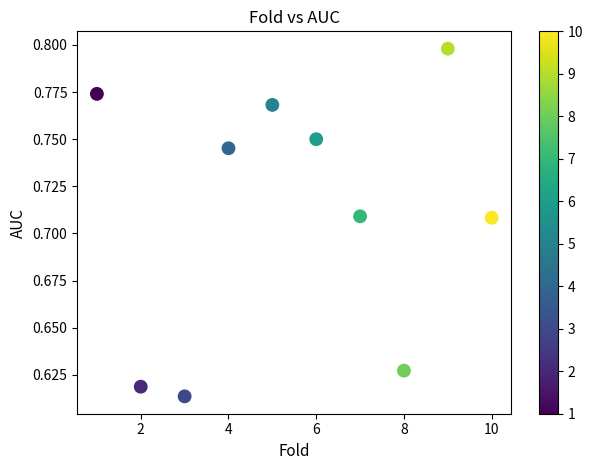

What is the range of X values (max minus min)?

9.0